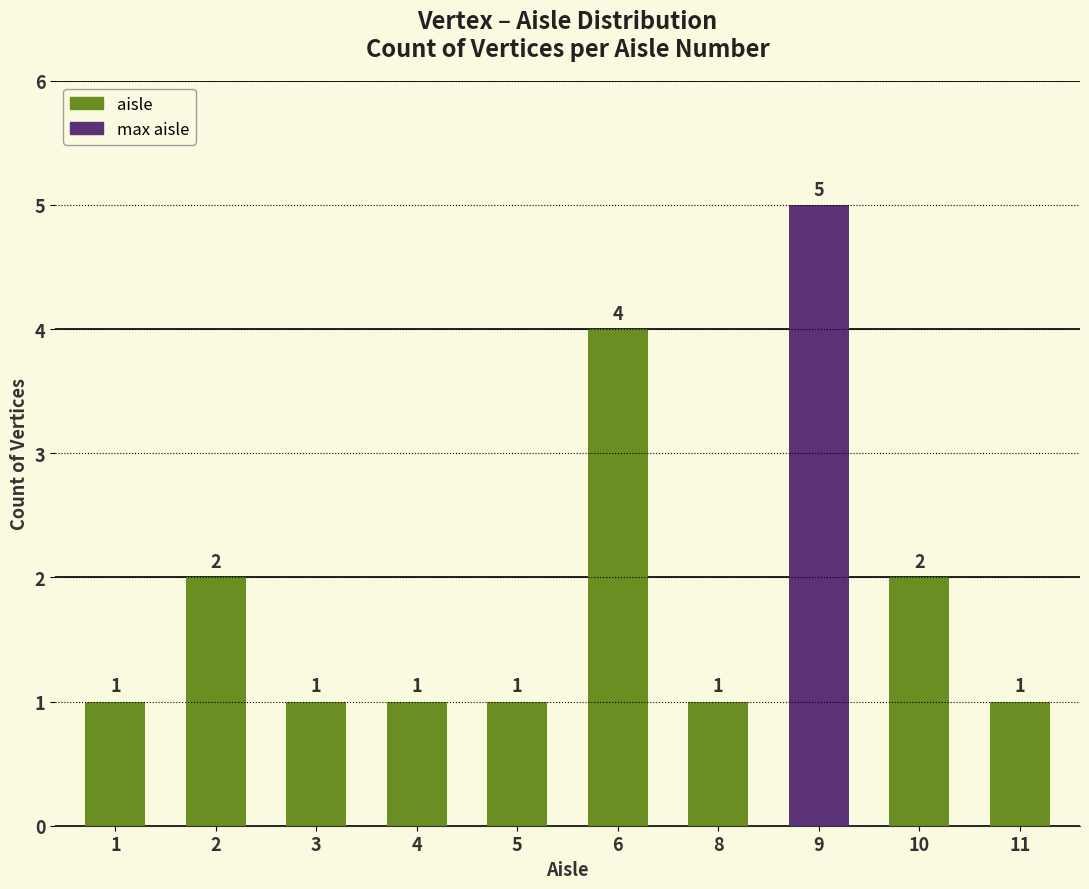

Reading left to right, extract all data points from this chart.

1	2	1	1	1	4	1	5	2	1